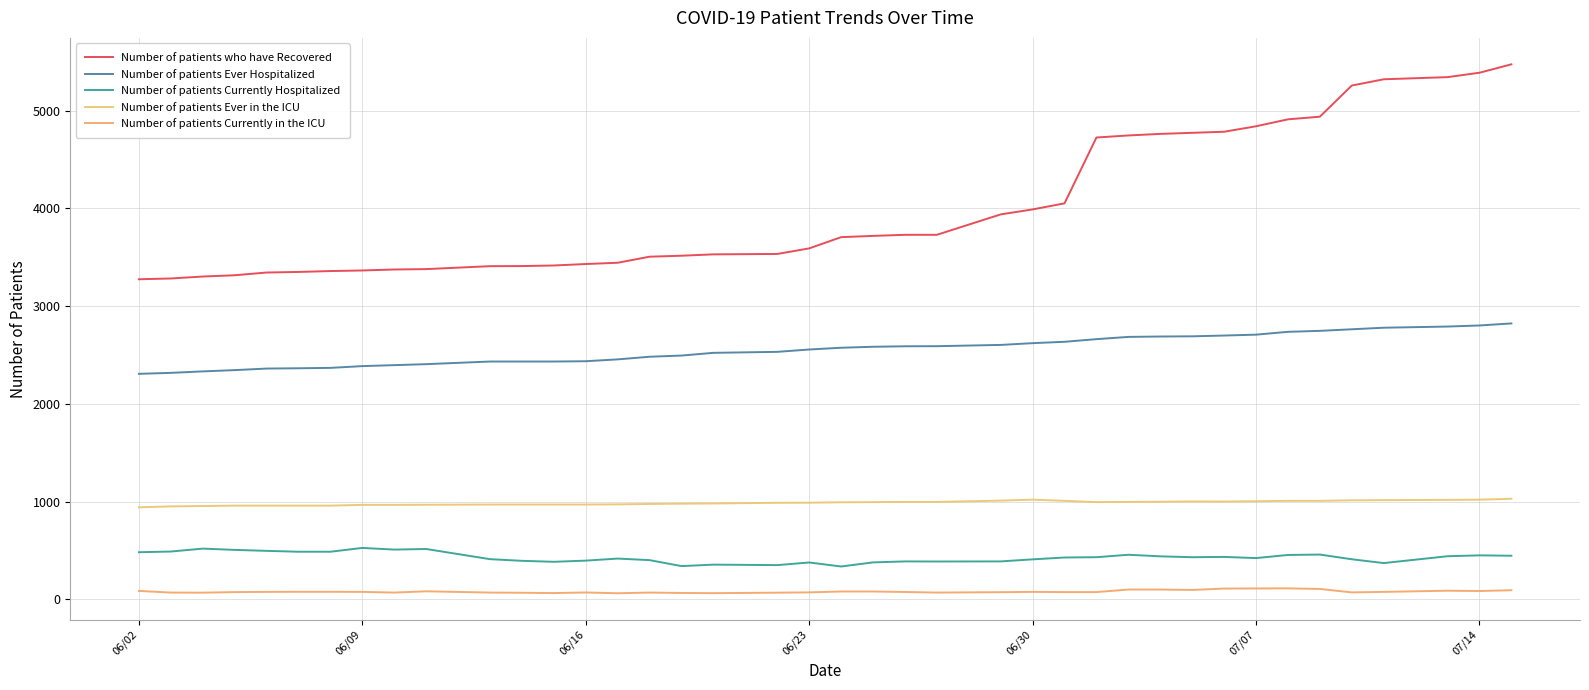

Reading left to right, what are all the values shown in this chart?

Number of patients who have Recovered: 3275	3283	3303	3316	3344	3350	3359	3365	3375	3379	3409	3410	3416	3431	3444	3506	3516	3530	3534	3591	3706	3719	3730	3730	3939	3990	4052	4726	4747	4763	4774	4785	4841	4912	4939	5258	5322	5344	5389	5475
Number of patients Ever Hospitalized: 2307	2317	2332	2345	2361	2364	2368	2386	2396	2406	2433	2433	2433	2436	2455	2482	2494	2522	2532	2556	2574	2584	2589	2590	2603	2621	2635	2662	2685	2689	2691	2699	2708	2737	2747	2763	2779	2791	2802	2823
Number of patients Currently Hospitalized: 481	488	518	505	495	486	486	525	508	514	410	393	383	395	416	400	339	354	349	376	335	377	387	386	387	408	427	430	455	439	430	433	421	453	457	409	370	440	449	445
Number of patients Ever in the ICU: 941	950	954	958	958	958	958	966	966	967	969	969	969	969	971	975	978	980	987	988	992	994	996	996	1009	1019	1007	994	996	998	1001	1000	1003	1007	1007	1012	1014	1017	1019	1028
Number of patients Currently in the ICU: 85	68	67	73	75	76	76	75	68	81	68	66	63	69	61	68	64	62	67	70	79	79	74	68	72	75	73	73	99	99	95	109	110	111	105	70	75	87	84	92